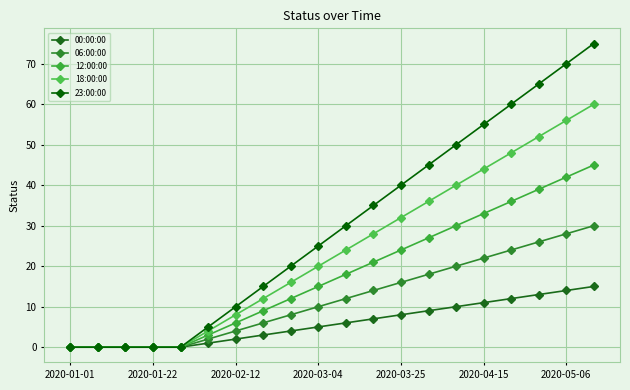

Does the chart have visible grid lines?

Yes